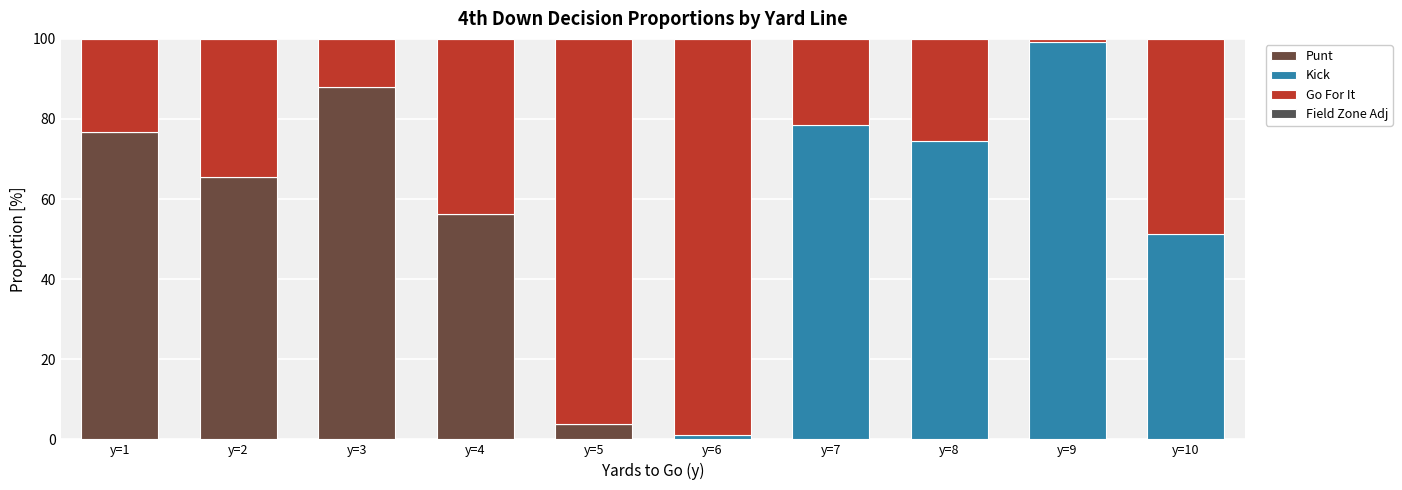

Count the number of categories in the chart.

10